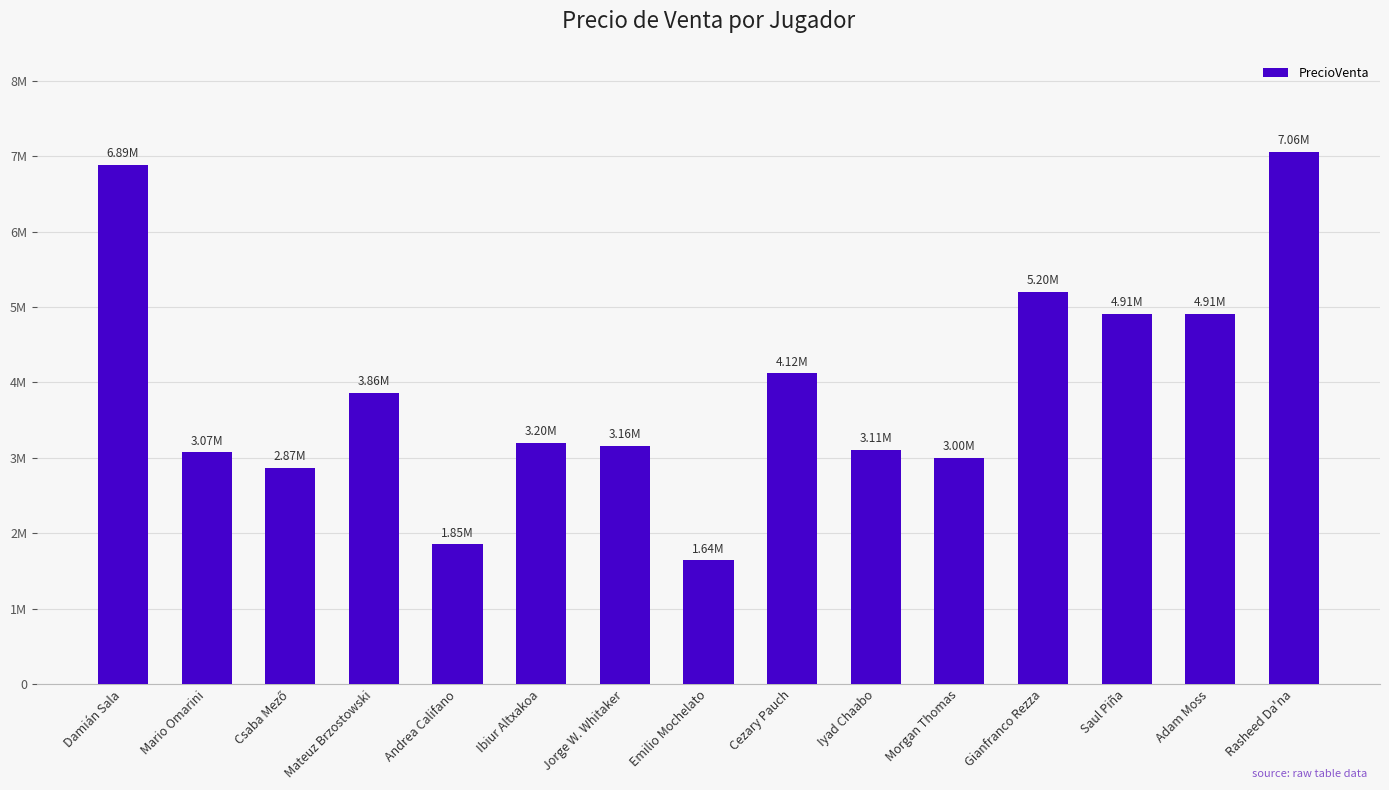

Are the bars horizontal?

No